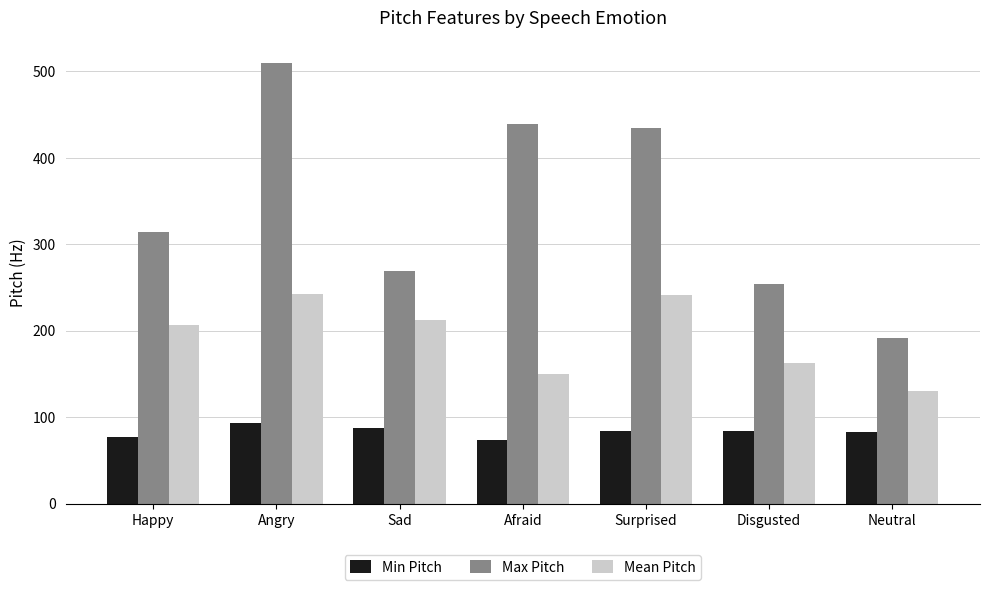

Rank the categories by Max Pitch value from lowest to highest.

Neutral, Disgusted, Sad, Happy, Surprised, Afraid, Angry